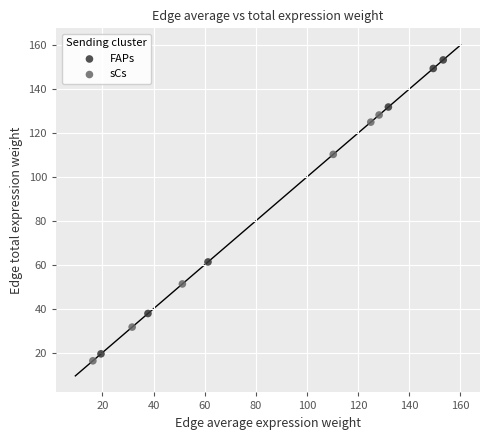

Which series has the widest spread of Y values?

FAPs